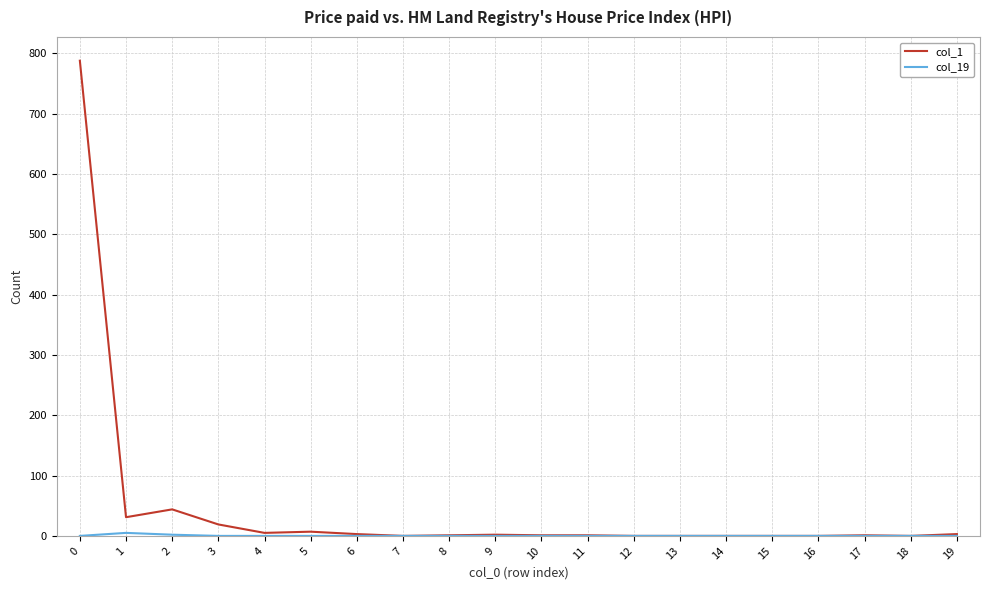

At how many categories does at least one series exceed 232?

1